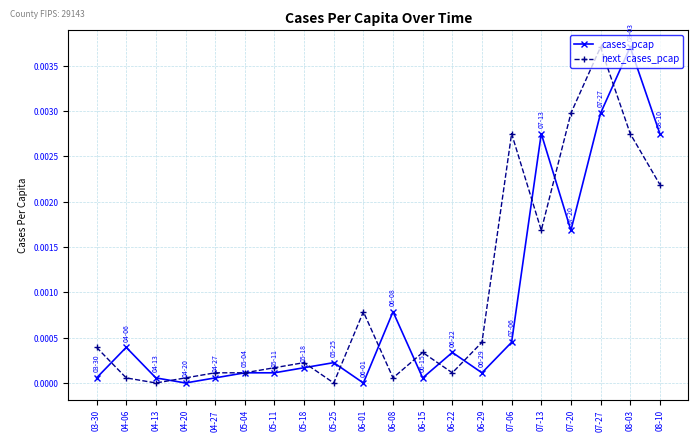

Count the number of data series in this chart.

2